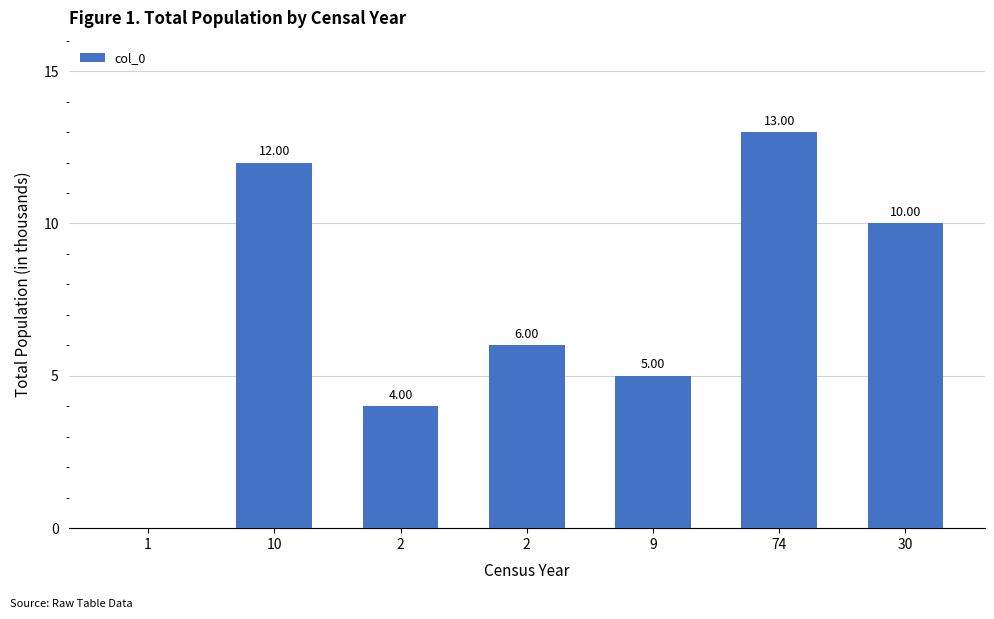

What is the difference between the maximum and minimum values?

13